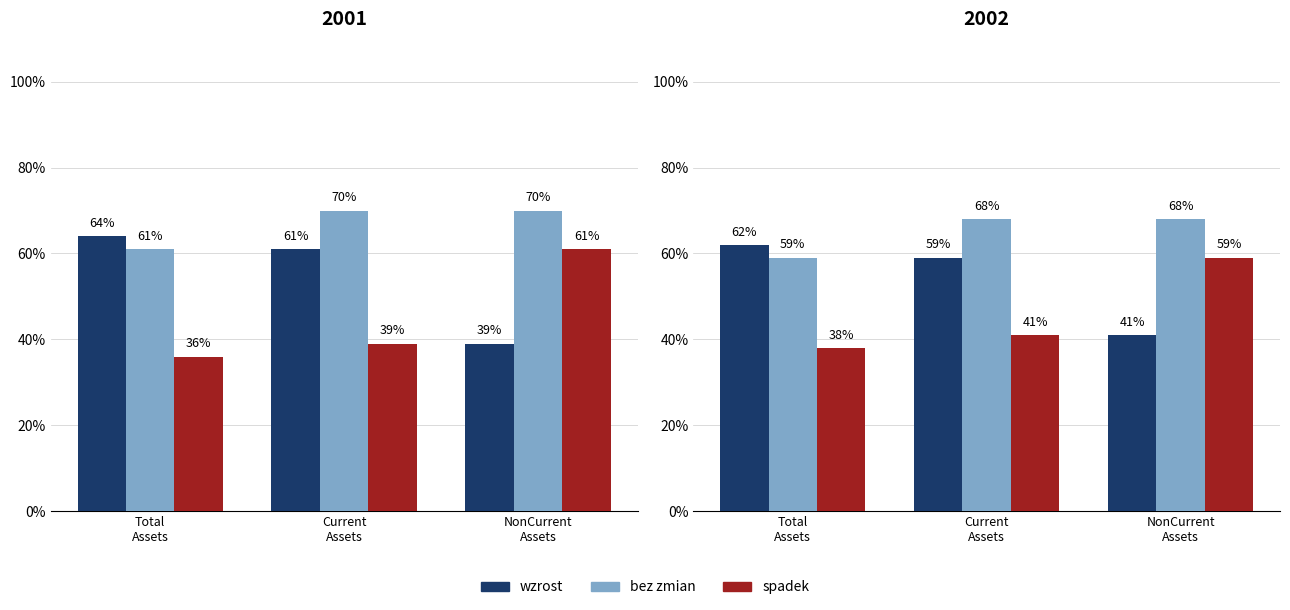

The spadek series shows 41 at Current
Assets. True or false?

True